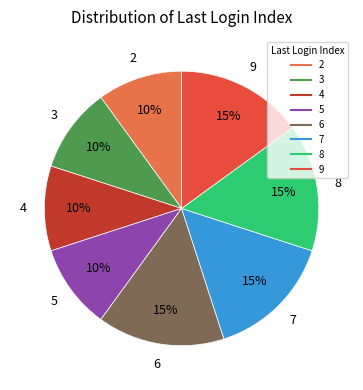

Is there a majority slice in this chart?

No